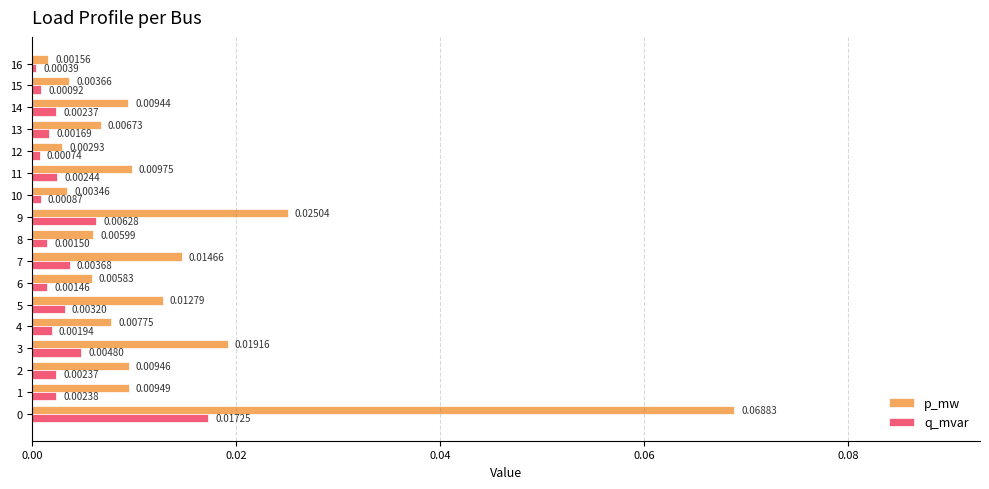

At how many categories does at least one series exceed 0?

17